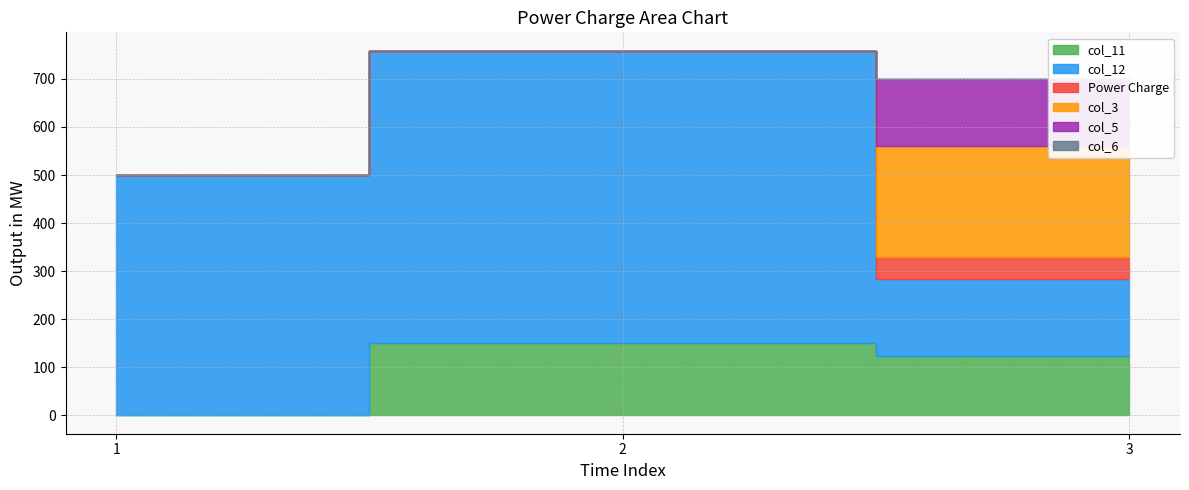

At which category does the chart reach its minimum across all series?

1